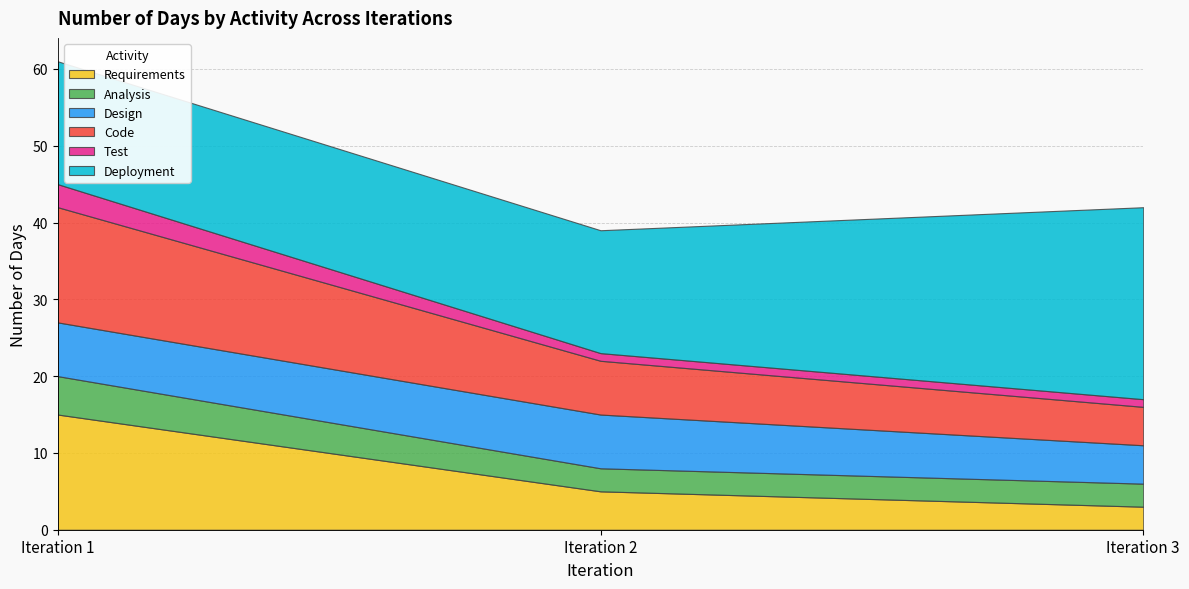

Is it true that Requirements equals 5 at Iteration 2?

True